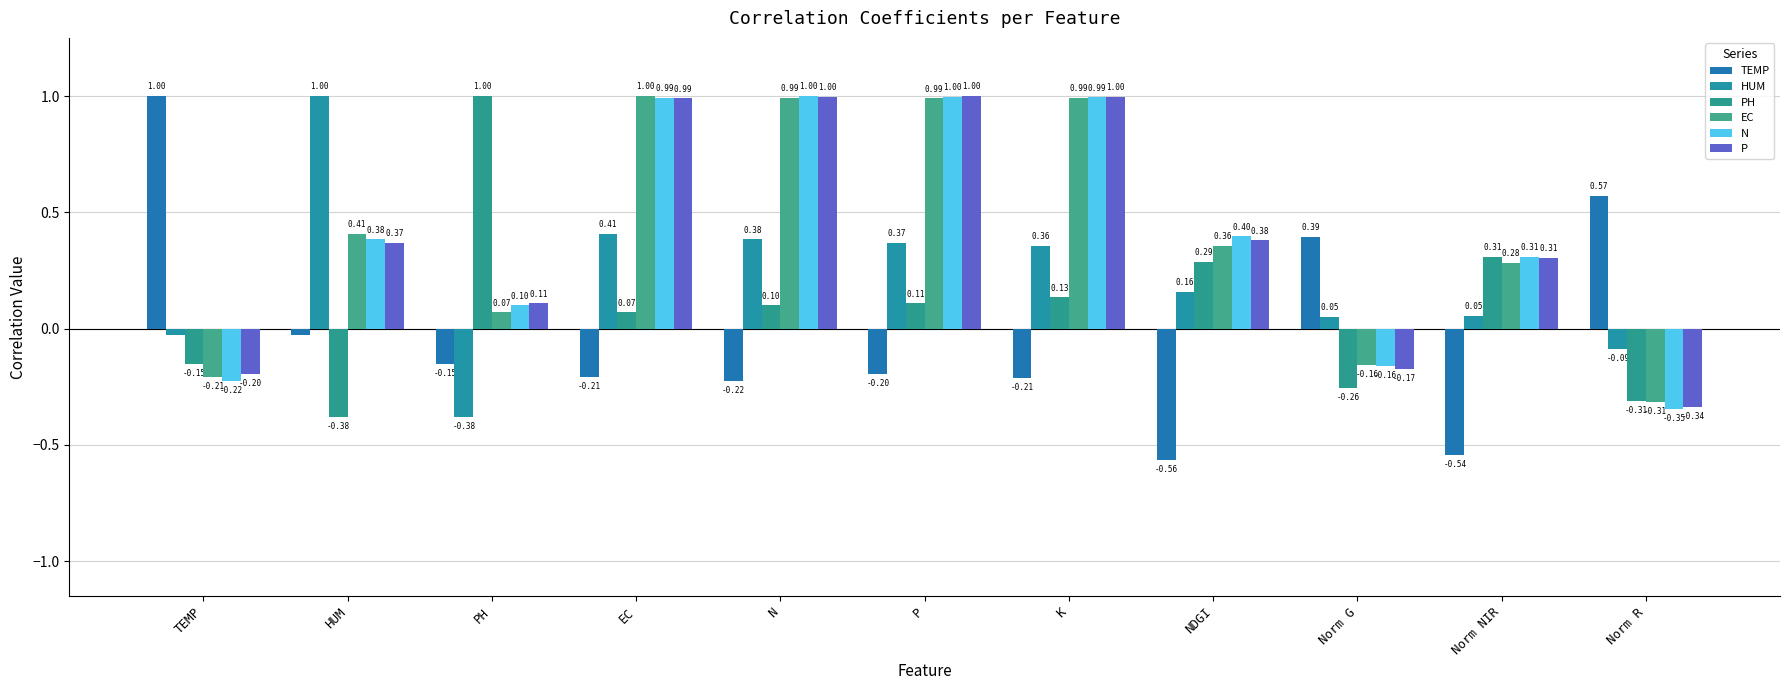

What is the average value of the EC series?

0.4